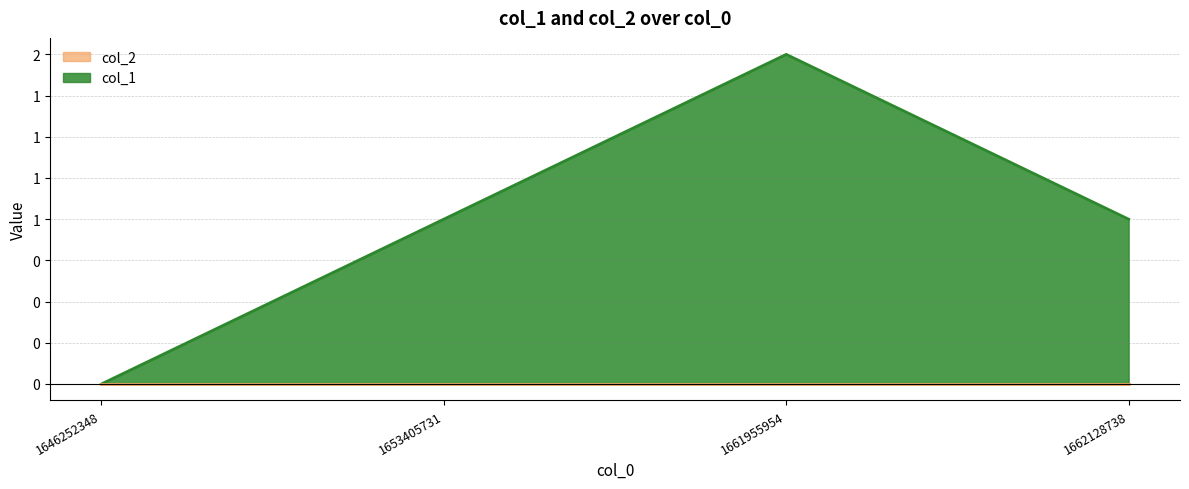

How many positive values are there?

3